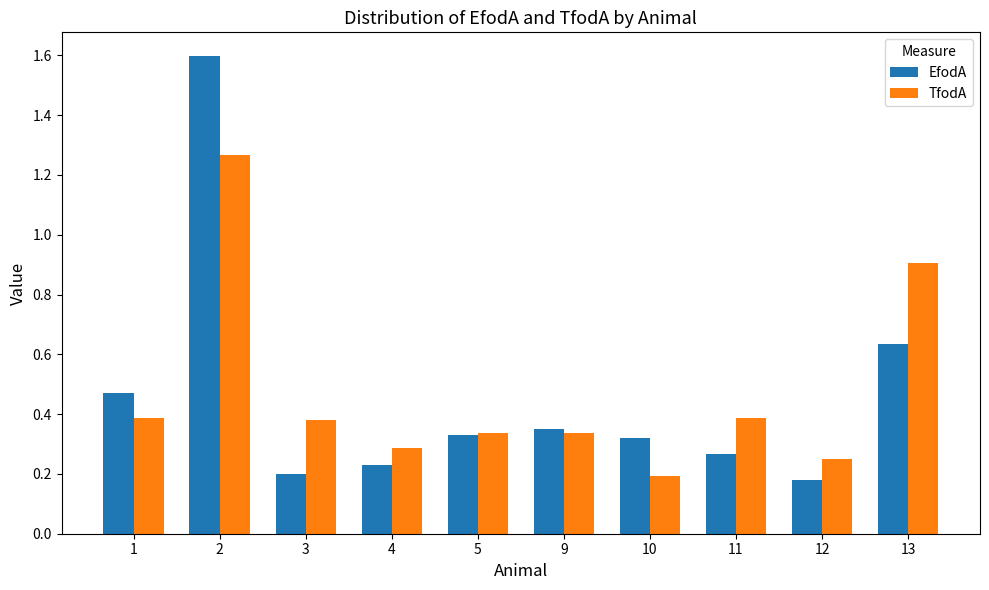

What is the difference between the second highest and minimum values in the TfodA series?

0.7